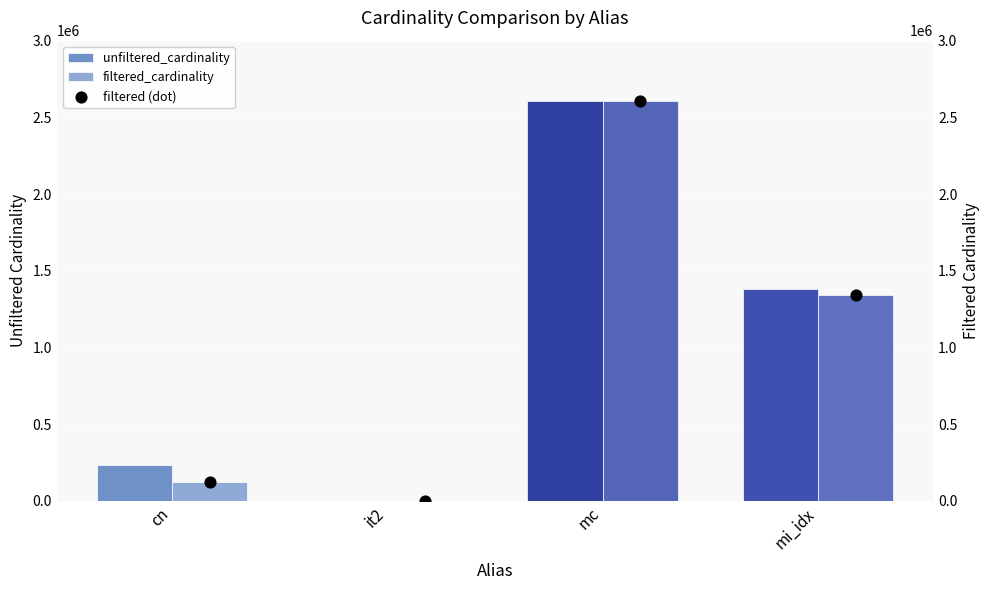

Which series reaches the maximum Y coordinate?

unfiltered_cardinality